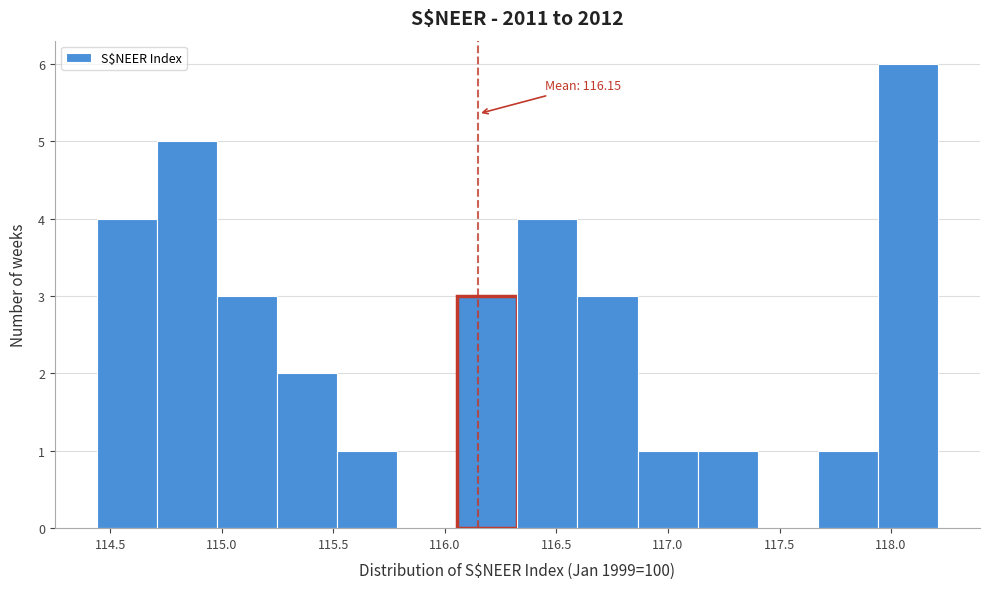

Which range on the x-axis has the tallest bar?

117.95 to 118.20